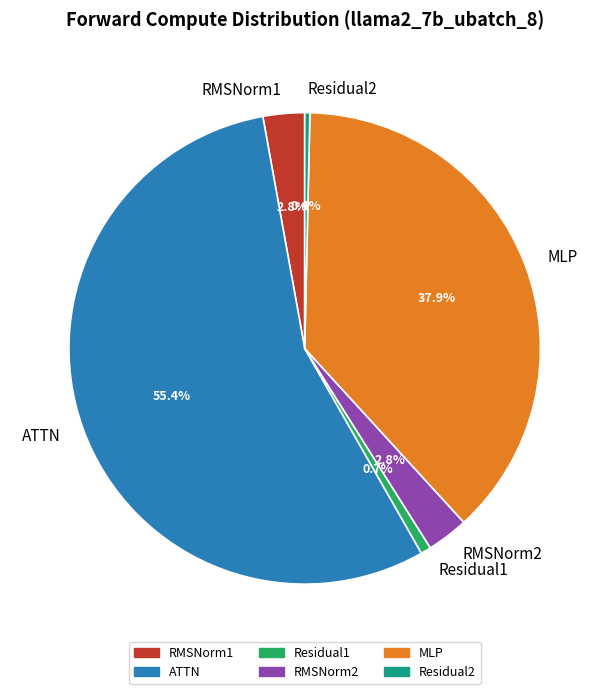

What percentage is the Residual1 slice, to the nearest percent?

1%